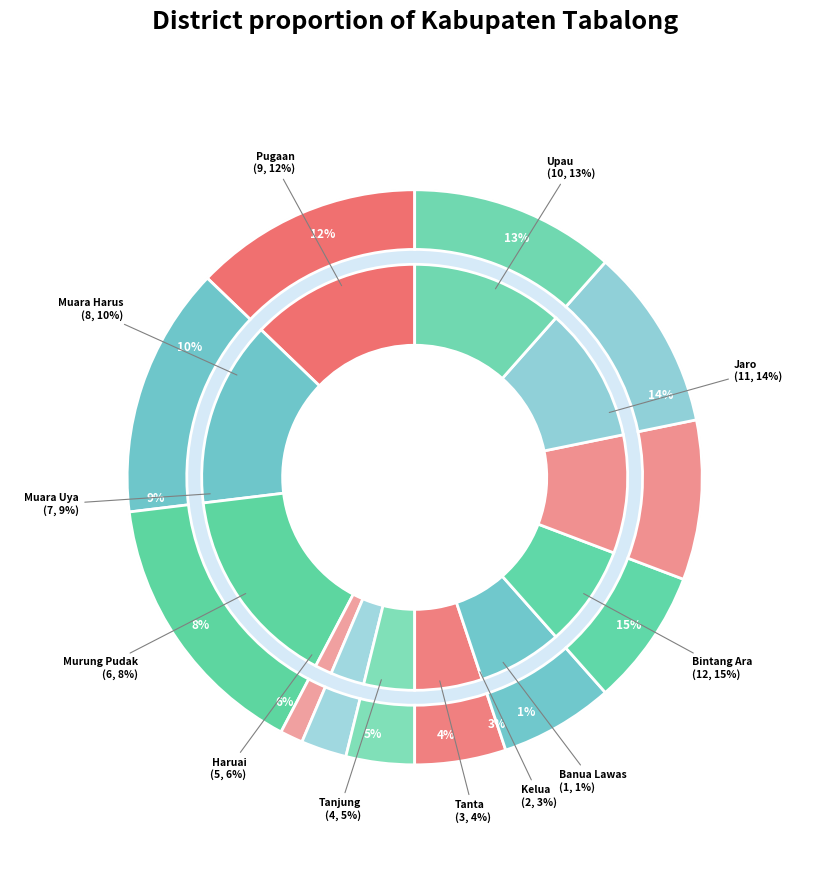

To the nearest percent, what is the difference between the Tanta and Kelua slice percentages?

1%